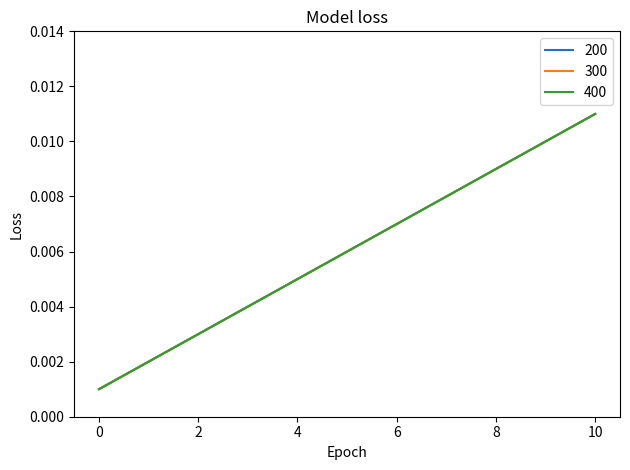

Does the chart display data point markers on the line(s)?

No